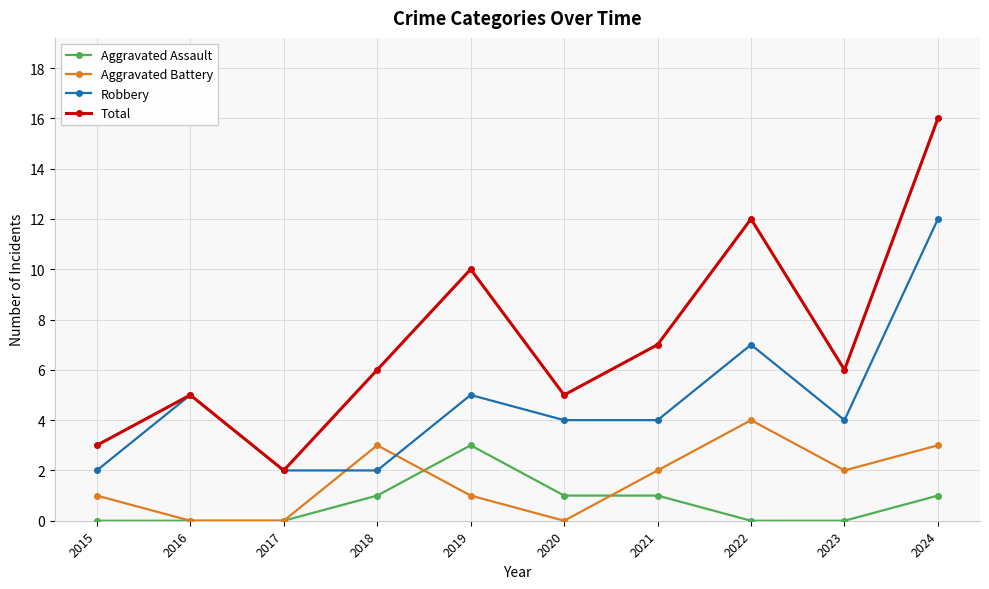

How many lines are shown in the chart?

4